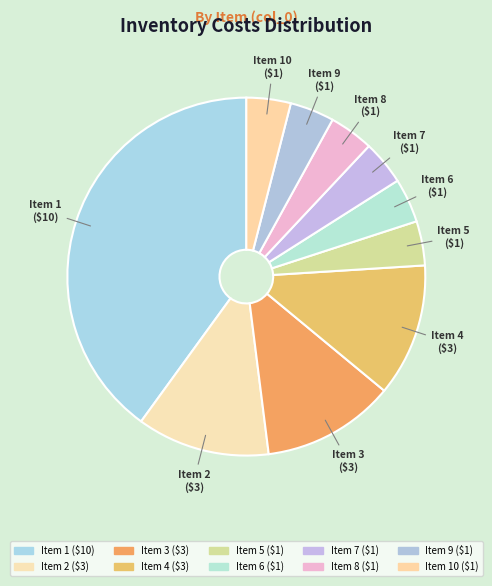

Count the number of slices in the pie.

10